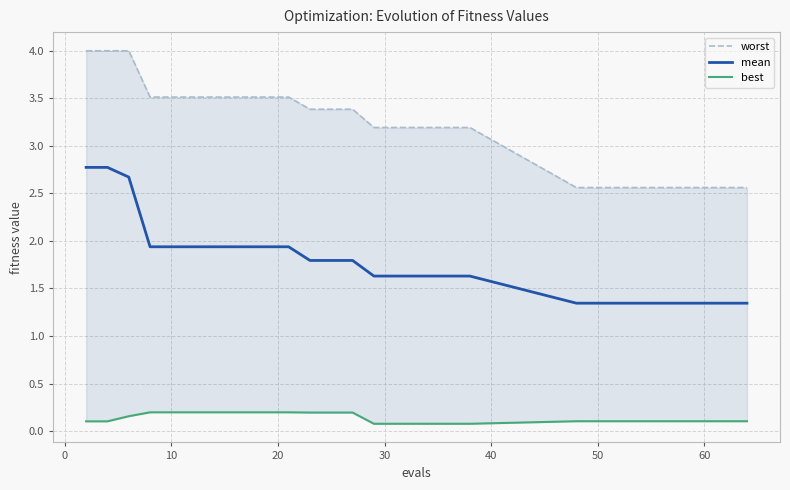

True or false: mean has a value of 3.3 at 10.

False